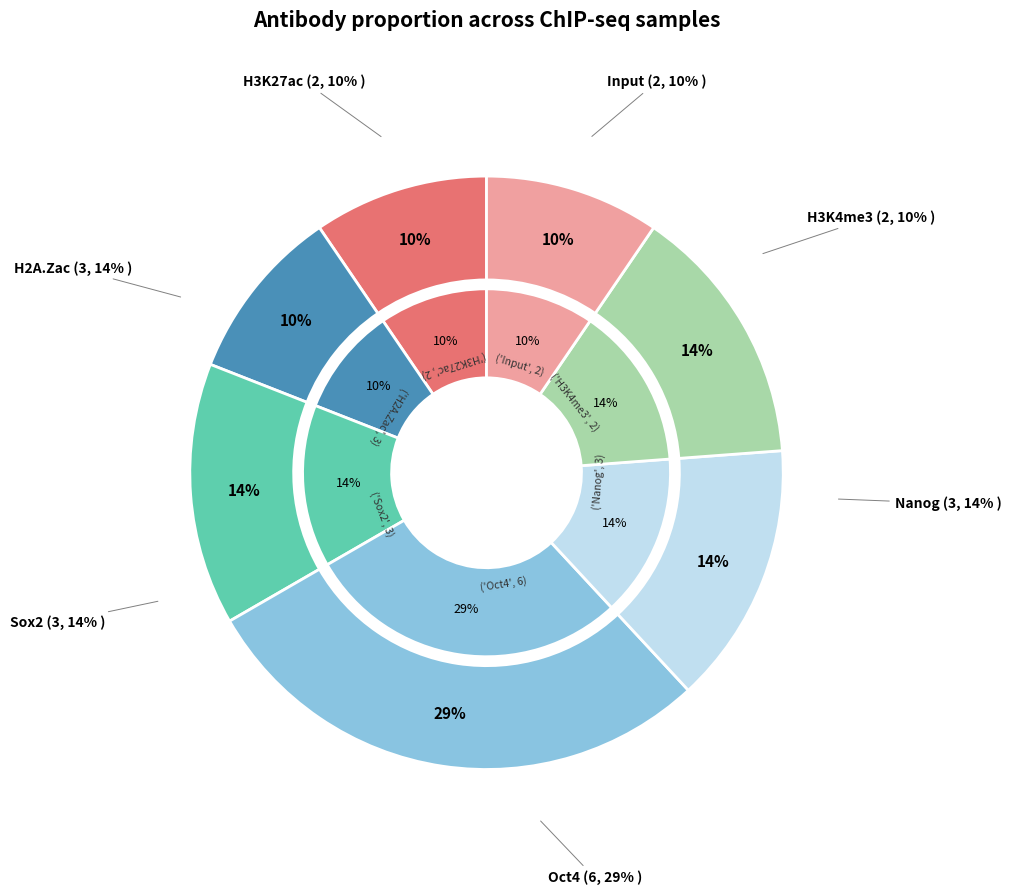

Does any single category account for the majority?

No